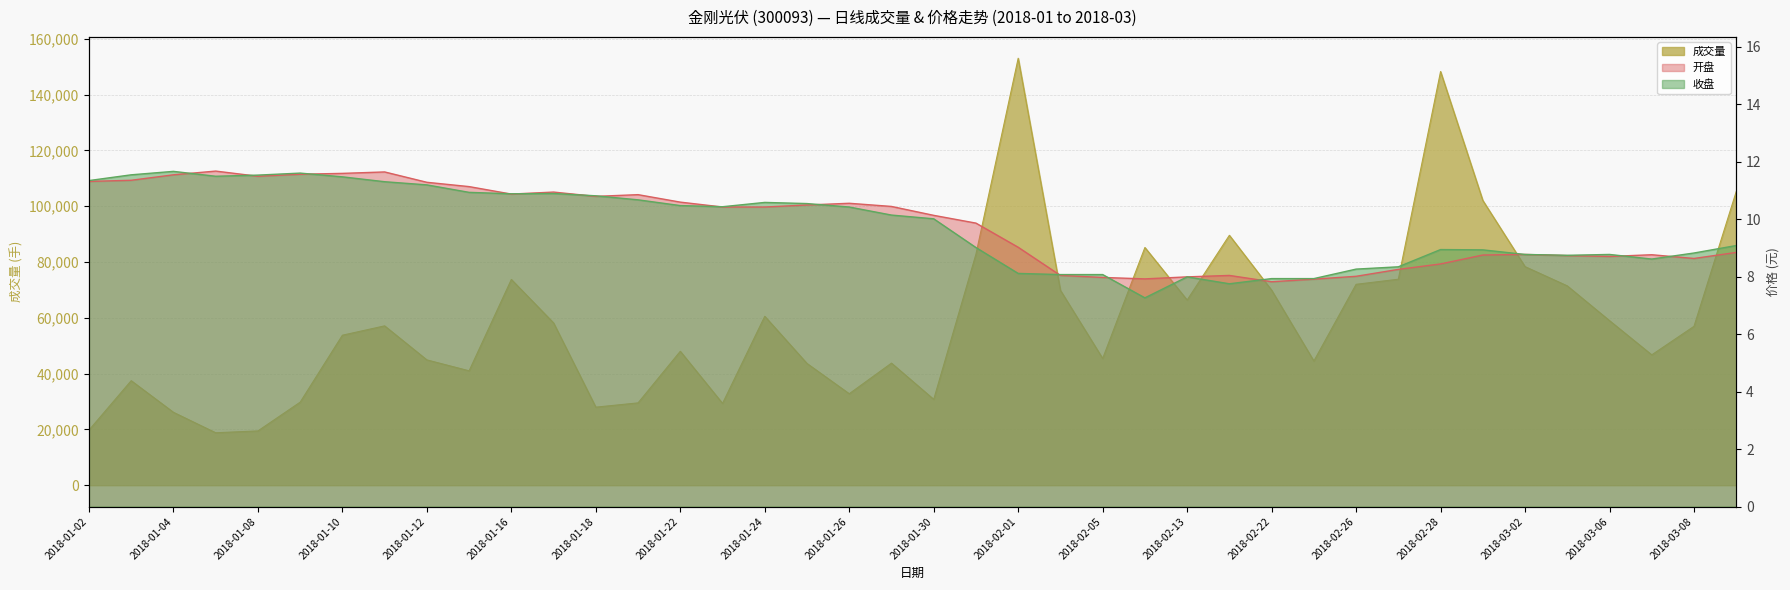

Reading left to right, extract all data points from this chart.

成交量: 19741.0	37463.0	26133.0	18800.0	19458.0	29761.0	53757.0	57109.0	44912.0	41002.0	73739.0	58165.0	27974.0	29509.0	47998.0	29323.0	60544.0	43633.0	32785.0	43753.0	30771.0	82813.0	153012.0	69845.0	45426.0	85192.0	66363.0	89561.0	69906.0	44509.0	71996.0	73823.0	148255.0	102057.0	78331.0	71440.0	58981.0	46717.0	56946.0	105237.0
开盘: 11.3	11.3	11.5	11.7	11.5	11.6	11.6	11.6	11.3	11.1	10.9	10.9	10.8	10.8	10.6	10.4	10.4	10.5	10.6	10.4	10.1	9.9	9.0	8.0	8.0	7.9	8.0	8.0	7.8	7.9	8.0	8.2	8.4	8.8	8.8	8.7	8.7	8.8	8.6	8.8
收盘: 11.3	11.5	11.7	11.5	11.5	11.6	11.5	11.3	11.2	10.9	10.9	10.9	10.8	10.7	10.5	10.4	10.6	10.5	10.4	10.1	10.0	9.0	8.1	8.1	8.1	7.3	8.0	7.8	7.9	7.9	8.3	8.3	8.9	8.9	8.8	8.7	8.8	8.6	8.8	9.1